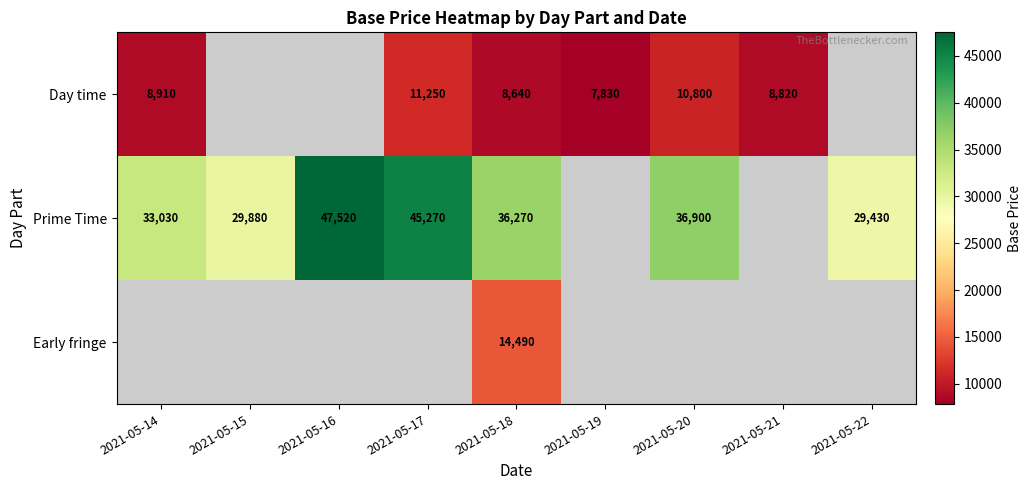

What is the difference between the Day time values at 2021-05-19 and 2021-05-18?

810